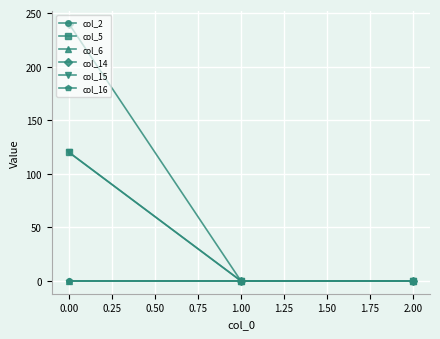

The value of col_5 at 1.00 is 63.4. True or false?

False